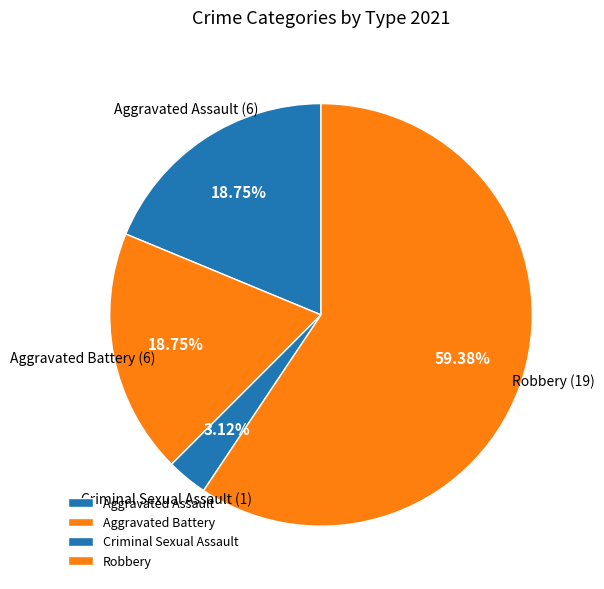

What is the smallest slice in the pie chart?

Criminal Sexual Assault